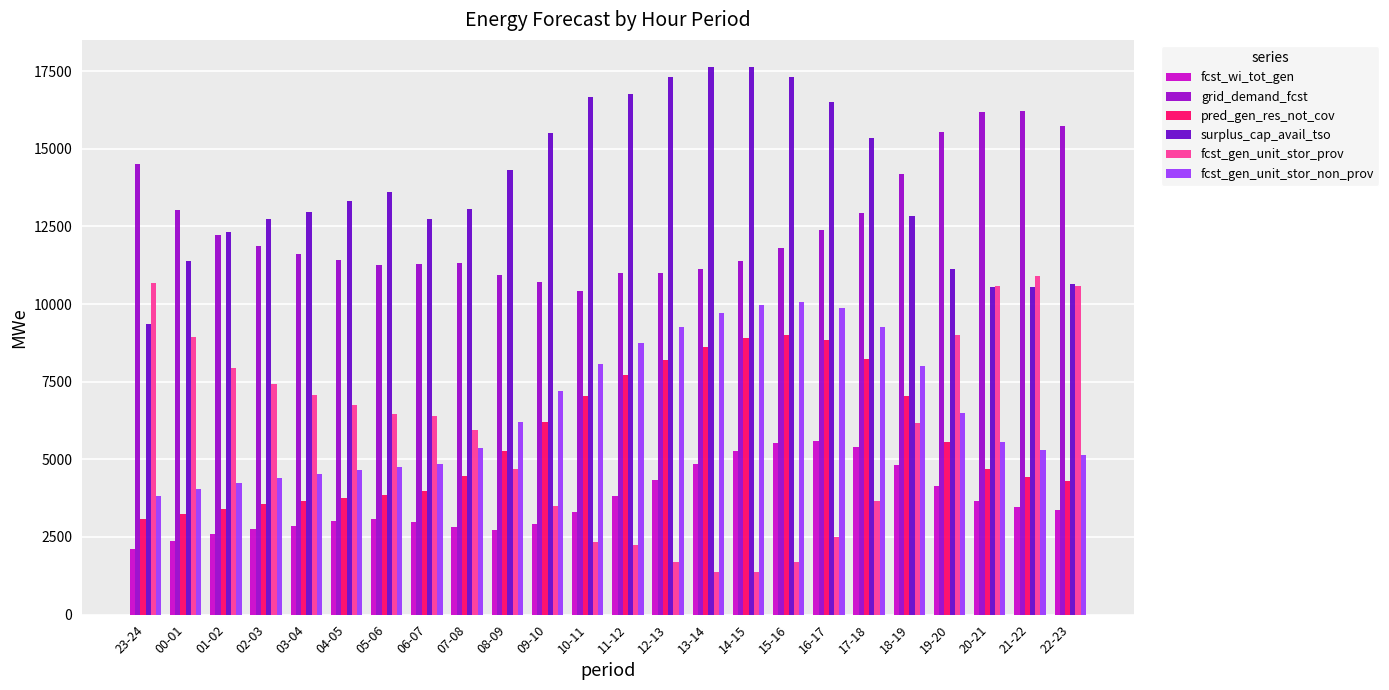

Which series has the largest total across all categories?

surplus_cap_avail_tso